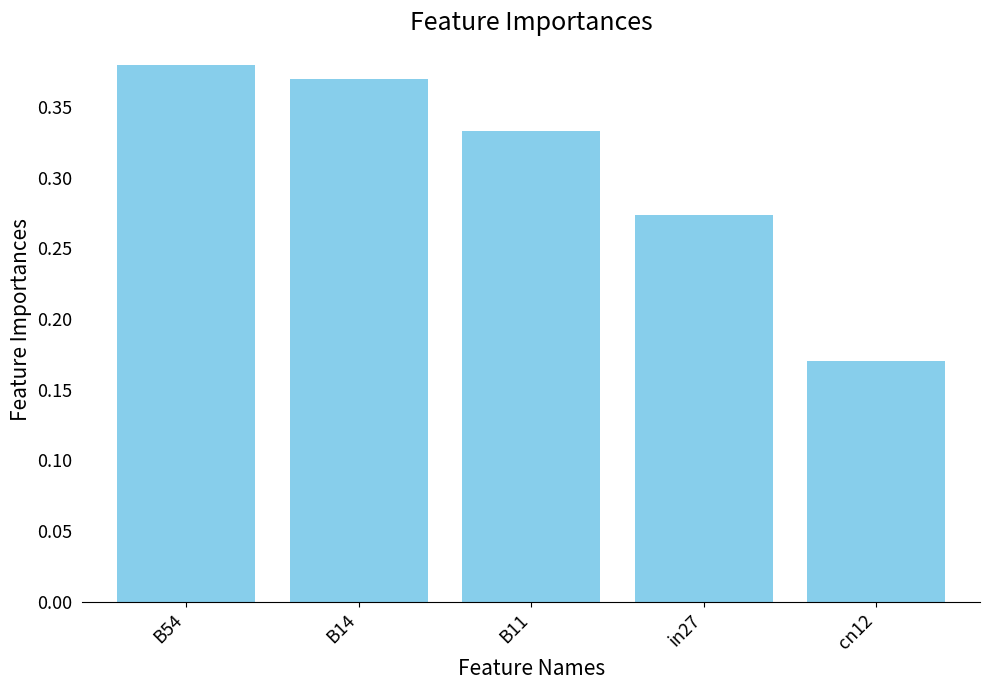

At which label is the value closest to 0?

cn12